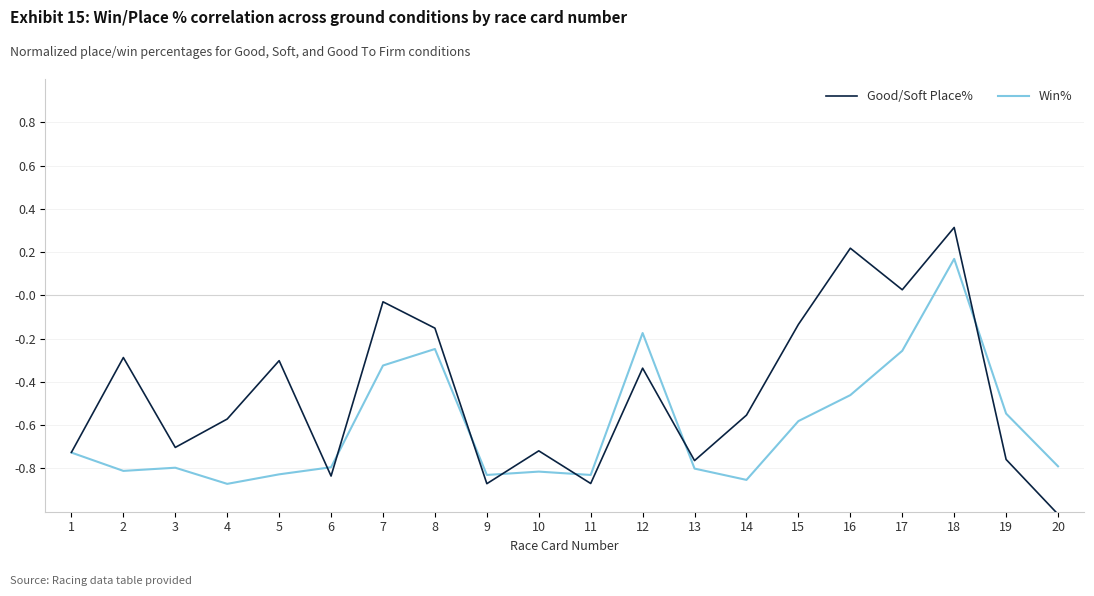

Which series has the largest range (max minus min)?

Good/Soft Place%